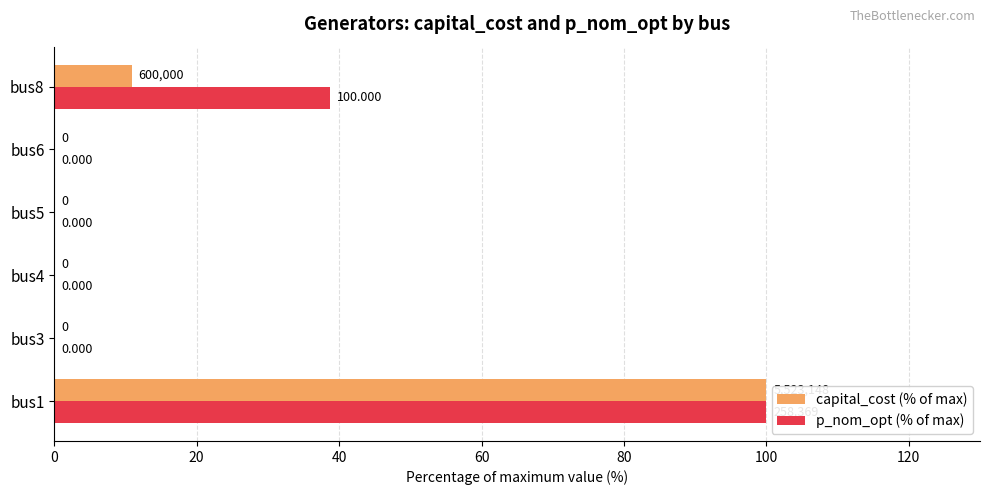

What is the sum of all p_nom_opt (% of max) values?

138.7